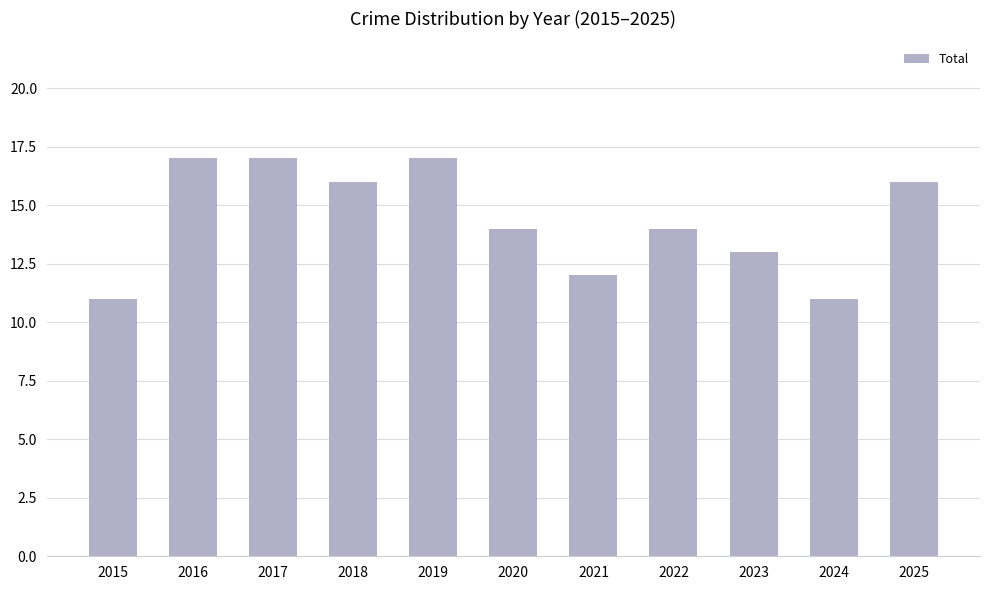

What is the difference between the maximum and minimum values?

6